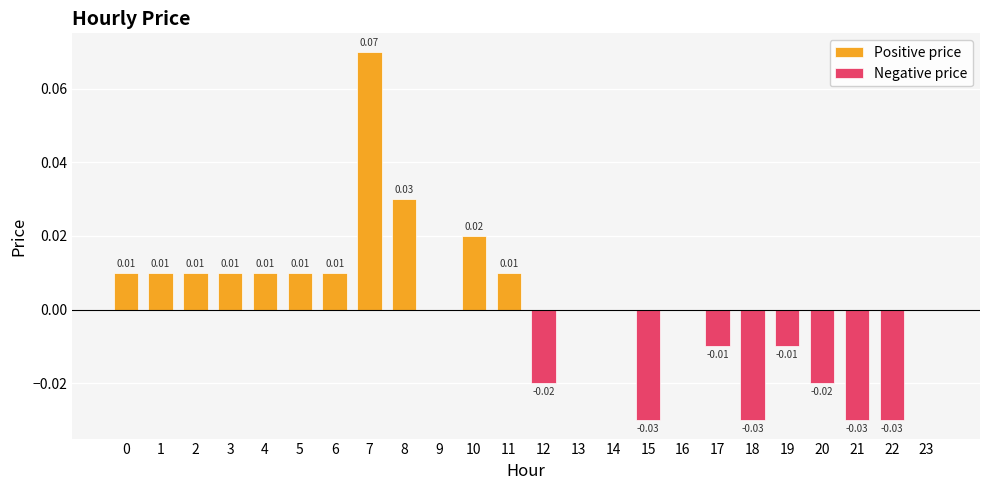

Reading left to right, extract all data points from this chart.

Positive price: 0=0.0	1=0.0	2=0.0	3=0.0	4=0.0	5=0.0	6=0.0	7=0.1	8=0.0	9=0.0	10=0.0	11=0.0	12=0.0	13=0.0	14=0.0	15=0.0	16=0.0	17=0.0	18=0.0	19=0.0	20=0.0	21=0.0	22=0.0	23=0.0
Negative price: 0=0.0	1=0.0	2=0.0	3=0.0	4=0.0	5=0.0	6=0.0	7=0.0	8=0.0	9=0.0	10=0.0	11=0.0	12=-0.0	13=0.0	14=0.0	15=-0.0	16=0.0	17=-0.0	18=-0.0	19=-0.0	20=-0.0	21=-0.0	22=-0.0	23=0.0